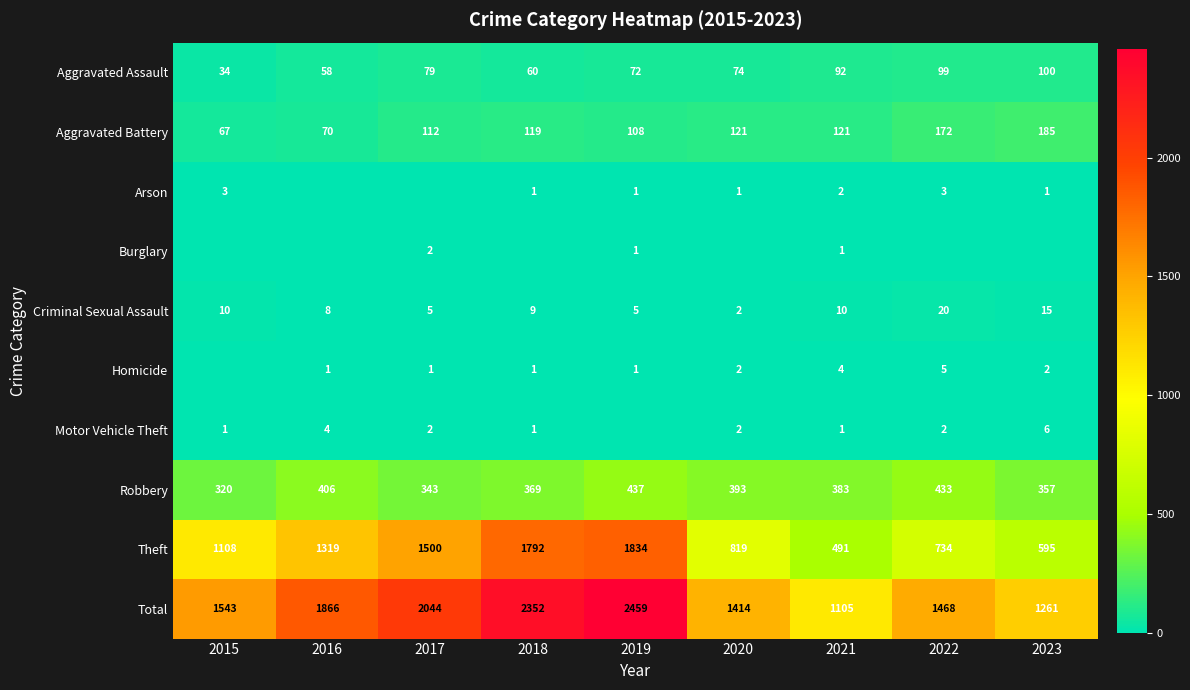

Is it true that Aggravated Assault equals 60 at 2018?

True